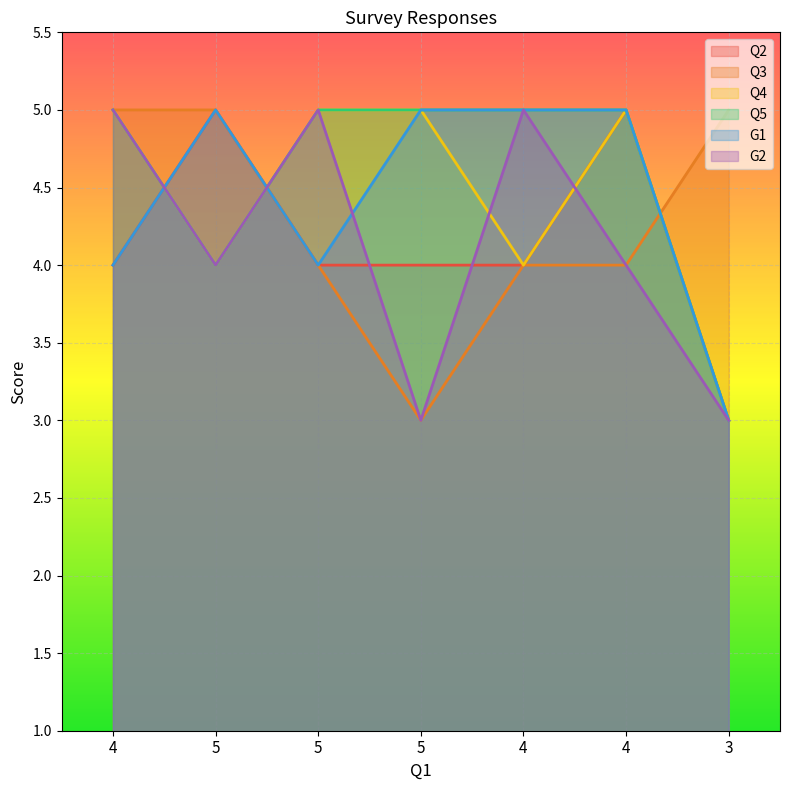

Count the Q5 values in the range 4 to 5.

6